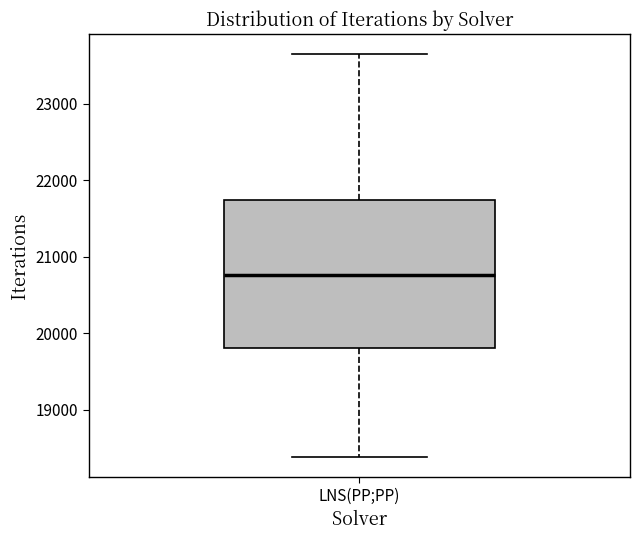

Transcribe this box plot: give where the median line is, the range the box spans, and where the two whiskers end, as read against the y-axis. The values are not printed on the chart, so give them approximately, as read against the axis.

median 20800, box 19800 to 21700, whiskers 18400 to 23600